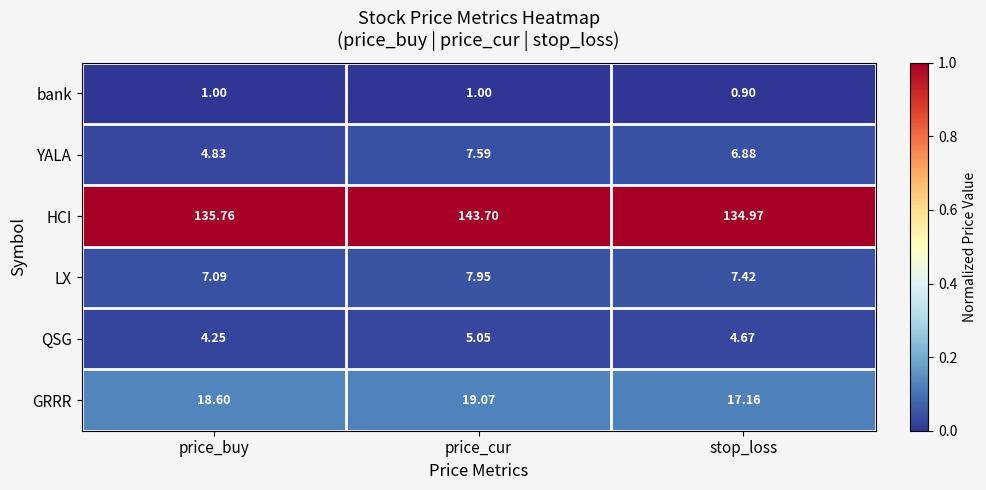

Is the value of HCI at stop_loss greater than the value of YALA at price_cur?

Yes